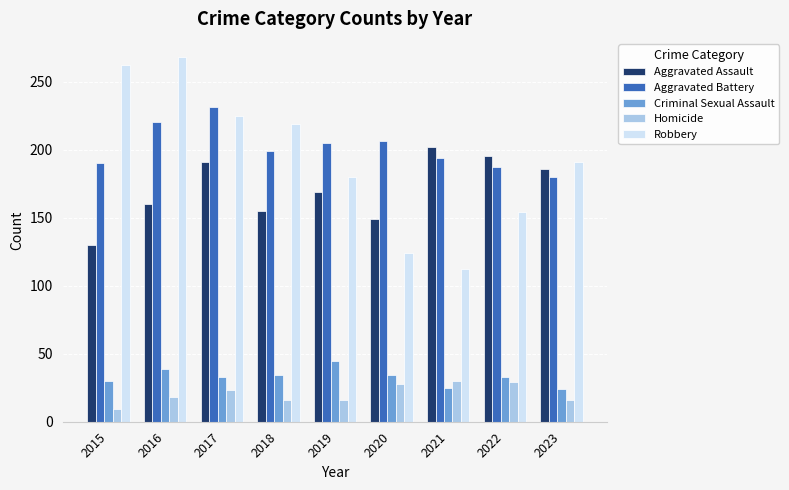

Which series has the largest total across all categories?

Aggravated Battery